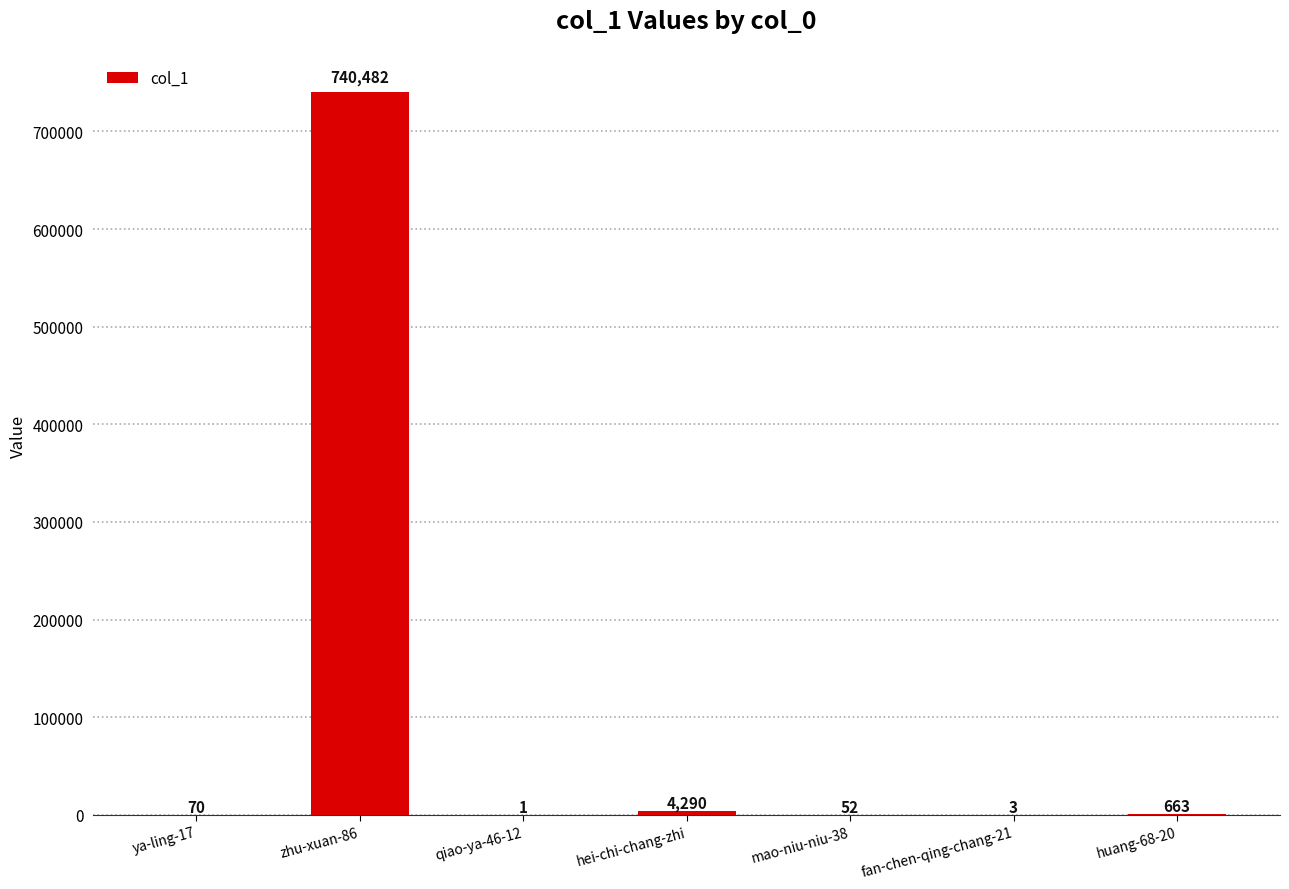

The chart shows a value of 1 at qiao-ya-46-12. True or false?

True